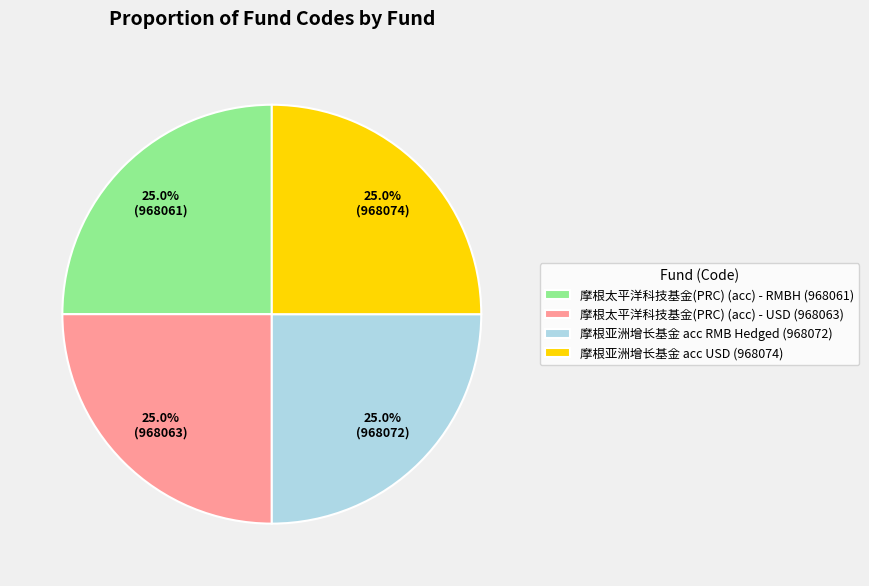

To the nearest percent, what percentage of the pie is 摩根亚洲增长基金 acc USD?

25%